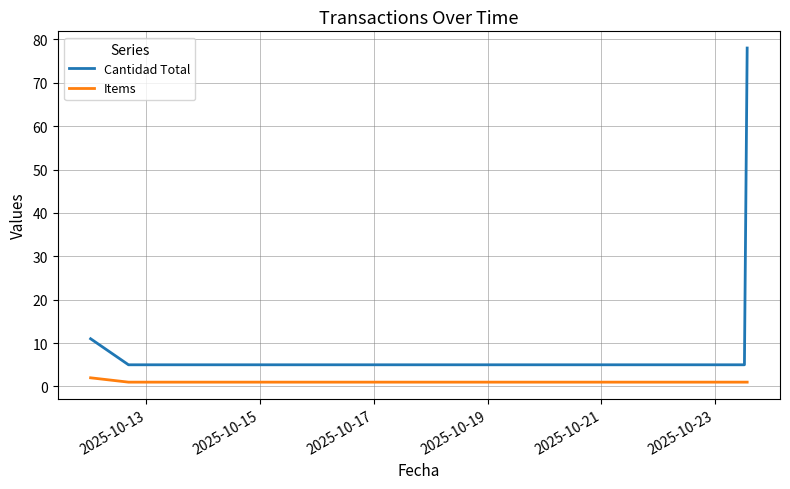

List the series in order of their peak value, highest first.

Cantidad Total, Items